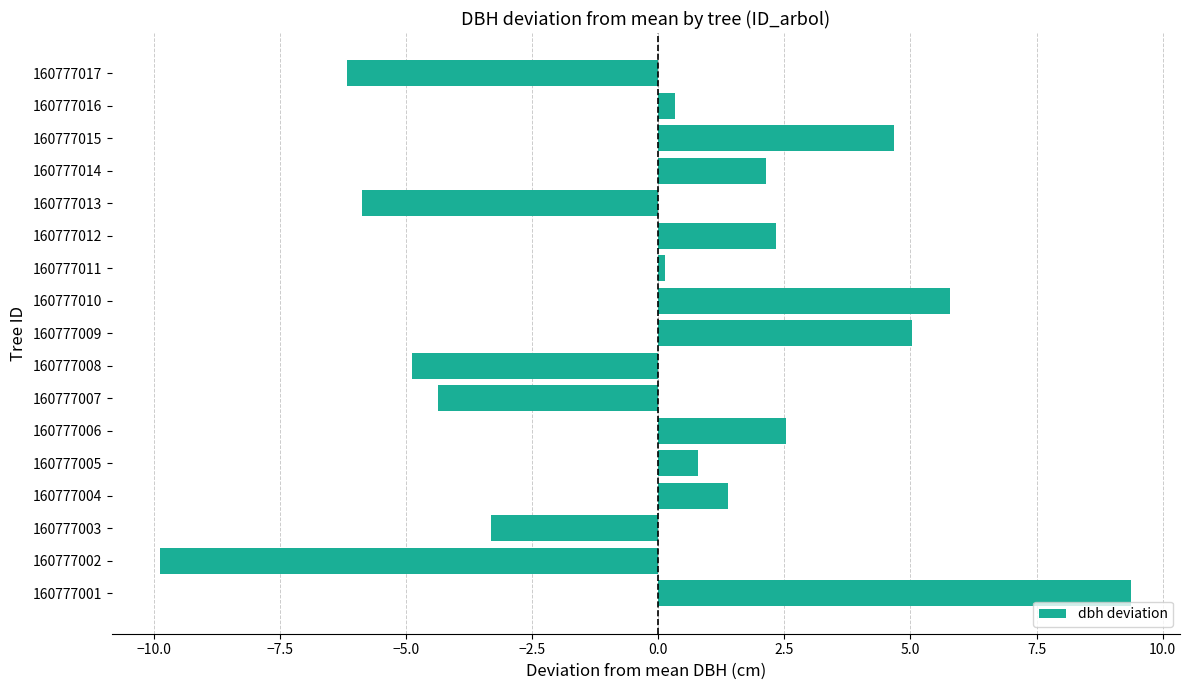

Count the number of values greater than 0.

11